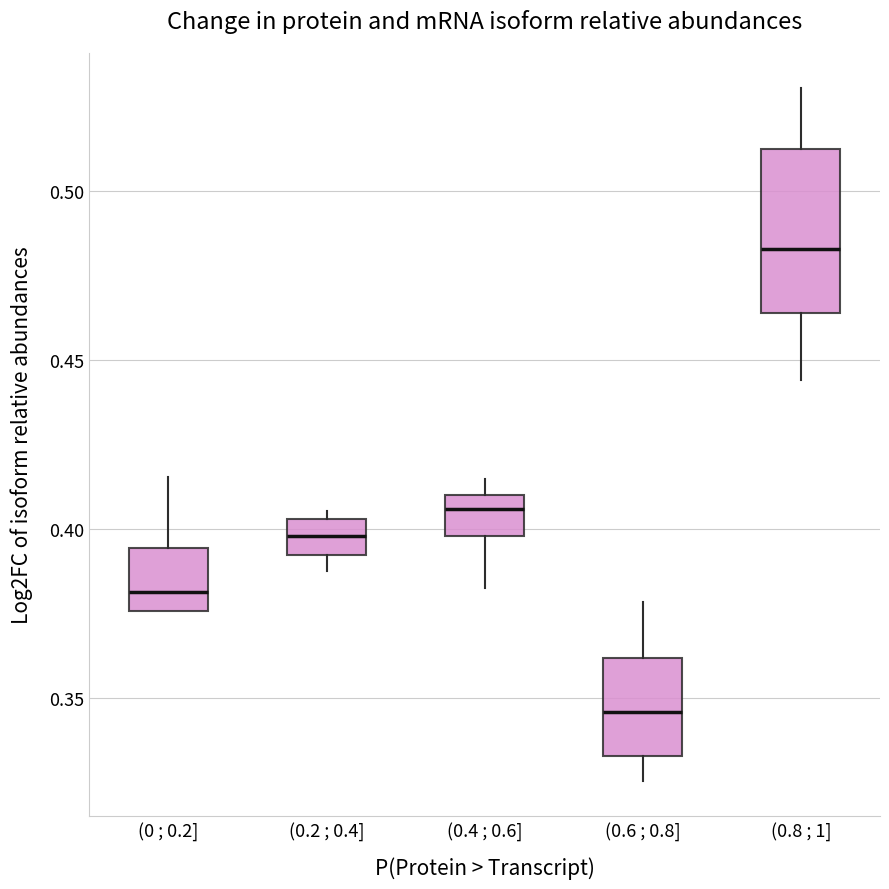

Where does the median line of the box for (0.6 ; 0.8] sit on the y-axis? The values are not printed on the chart, so give them approximately, as read against the axis.

0.345